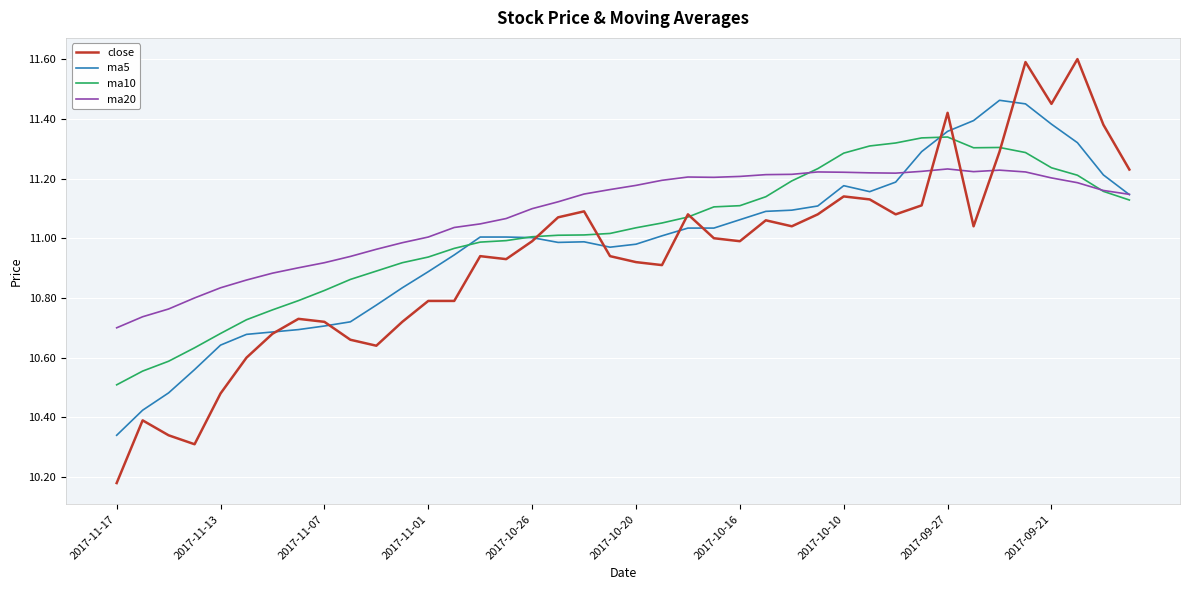

Which series has the widest spread of values?

close